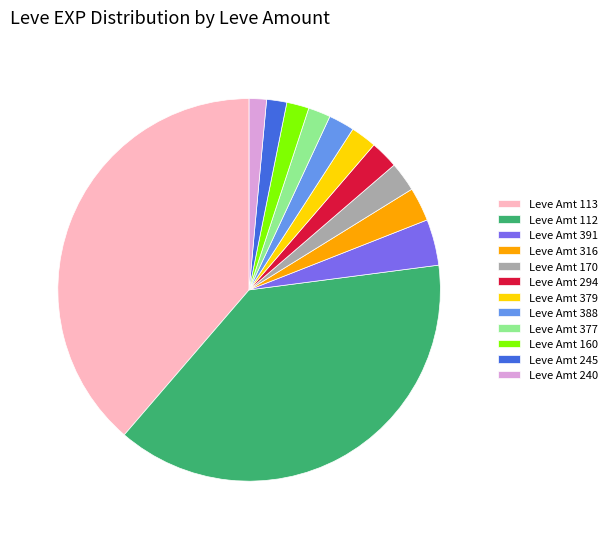

Does Leve Amt 113 represent more than half of the total?

No